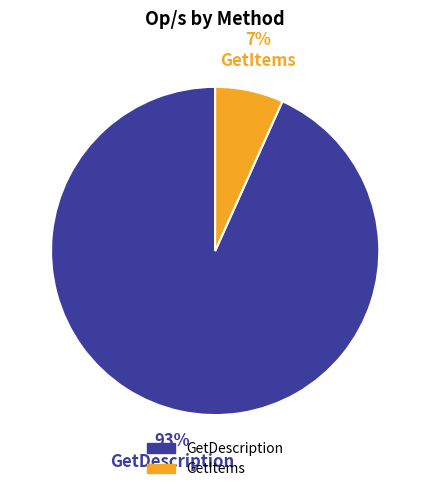

Approximately how many times larger is the value at GetItems compared to GetDescription?

0.1